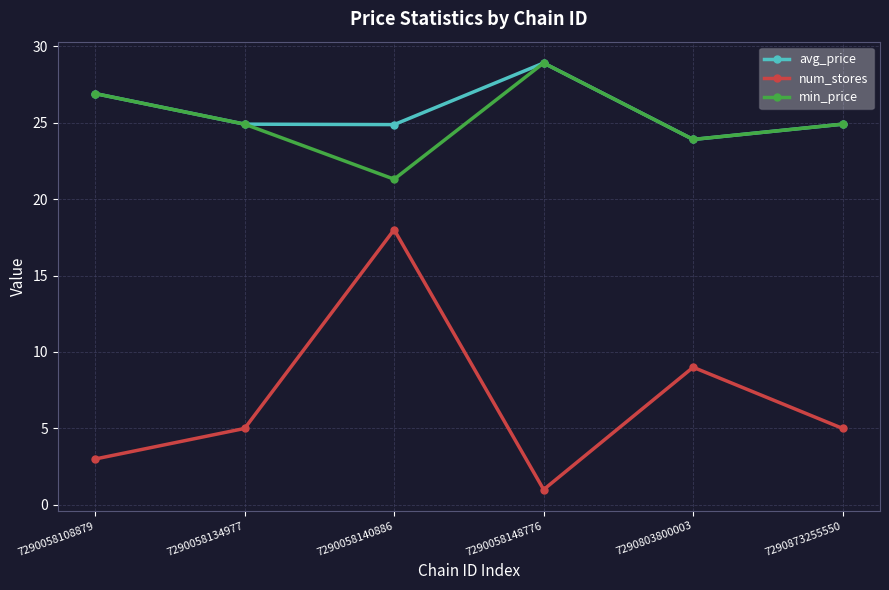

In num_stores, how many points are higher than both neighbors (excluding endpoints)?

2